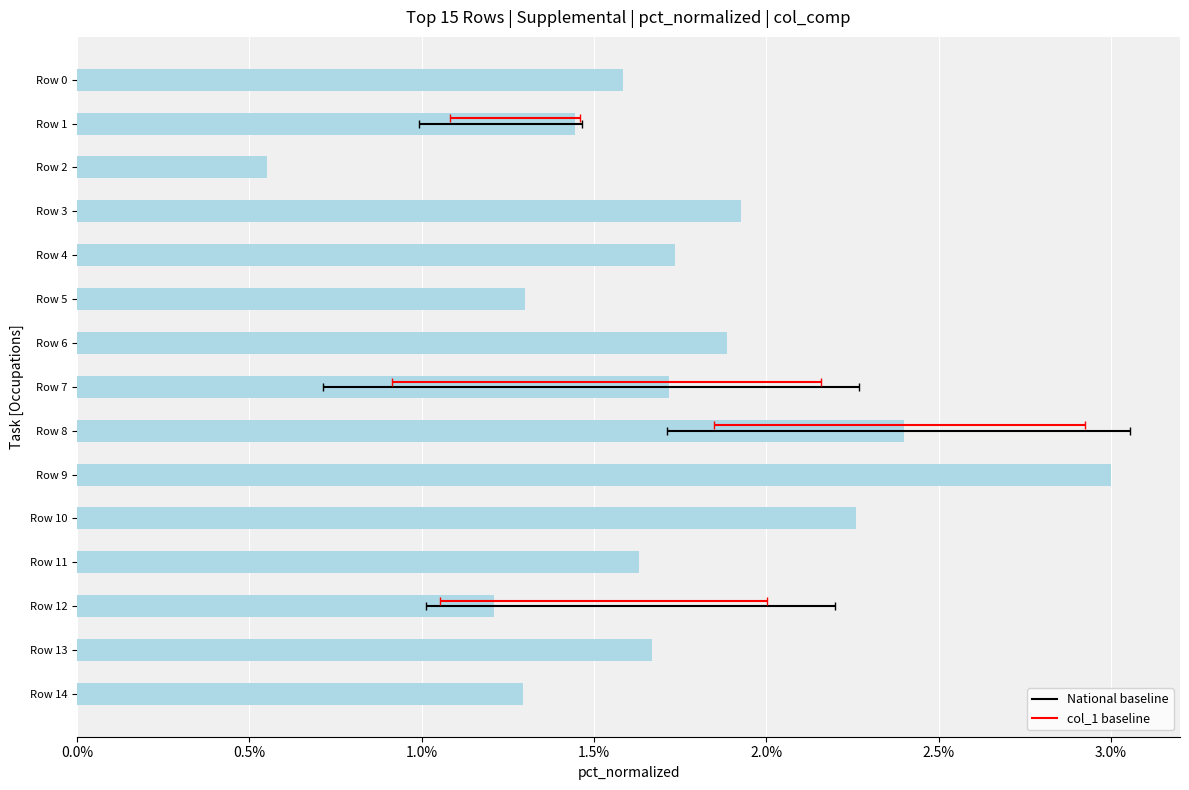

Is it true that the value at Row 10 is 0.0?

False